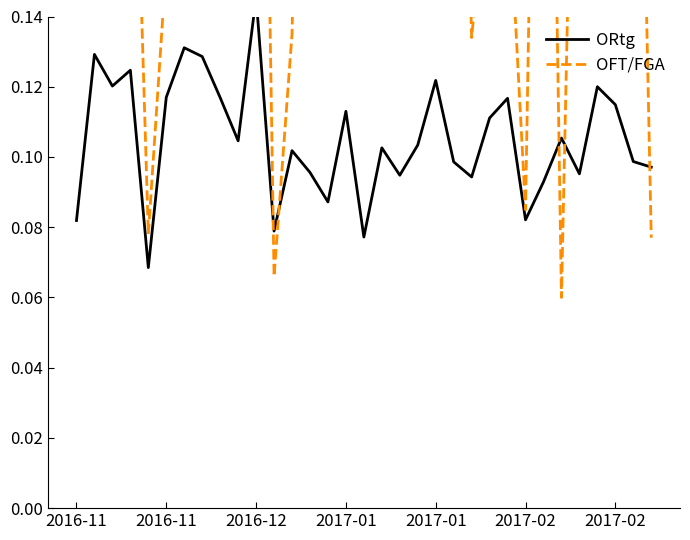

The value of OFT/FGA at 2016-11 is 0.1. True or false?

False